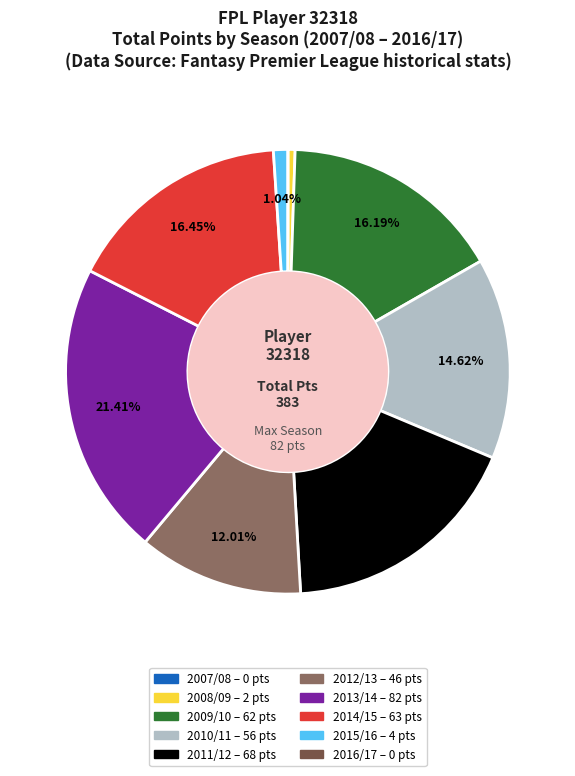

Which category has the biggest portion of the pie?

2013/14